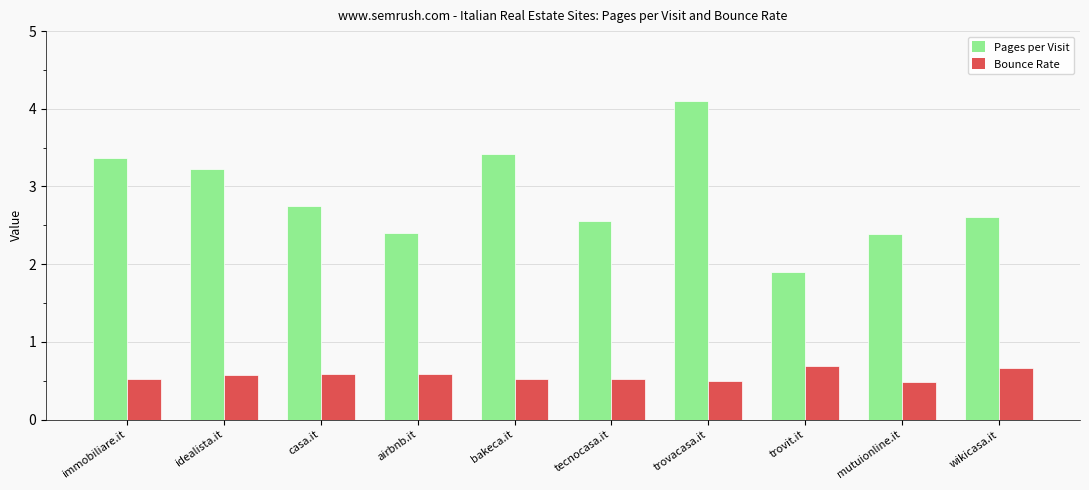

Reading right to left, extract all data points from this chart.

Pages per Visit: 2.6	2.4	1.9	4.1	2.6	3.4	2.4	2.7	3.2	3.4
Bounce Rate: 0.7	0.5	0.7	0.5	0.5	0.5	0.6	0.6	0.6	0.5